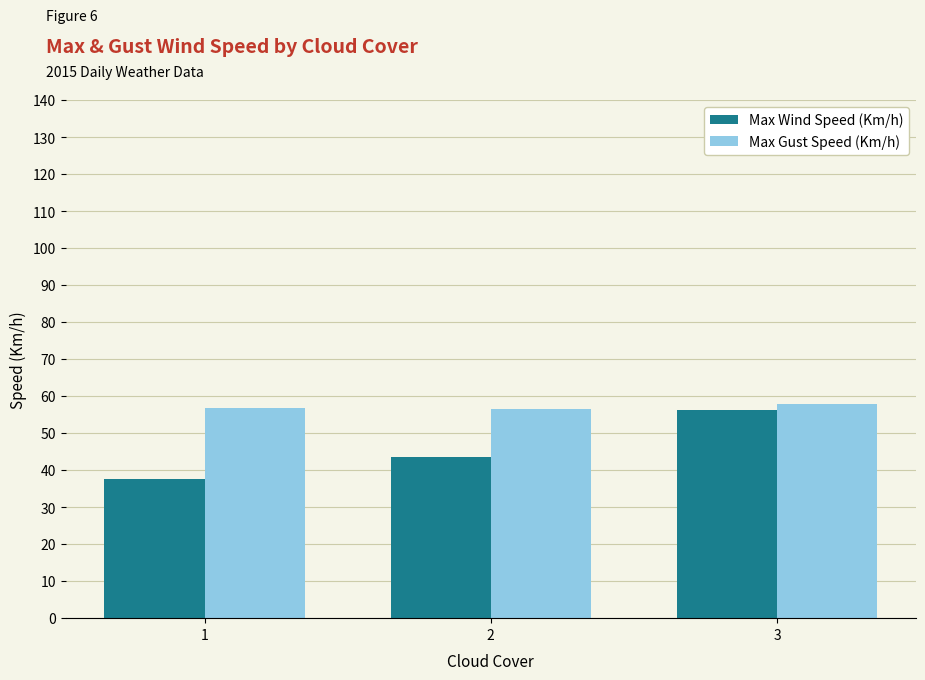

Between 1 and 3, which series saw the biggest shift?

Max Wind Speed (Km/h)